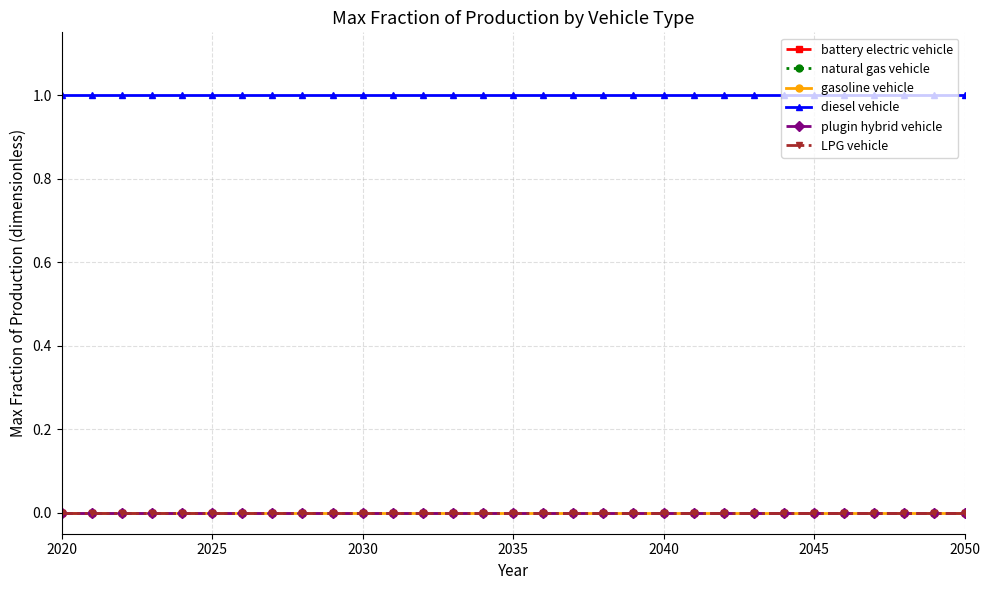

Which series has the largest range (max minus min)?

battery electric vehicle